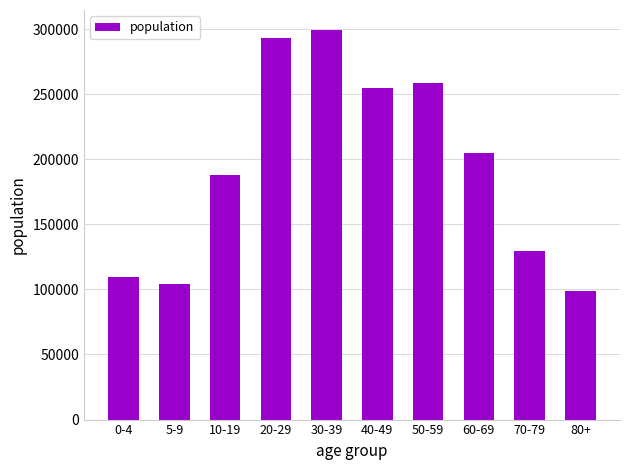

What is the greatest value displayed?

299675